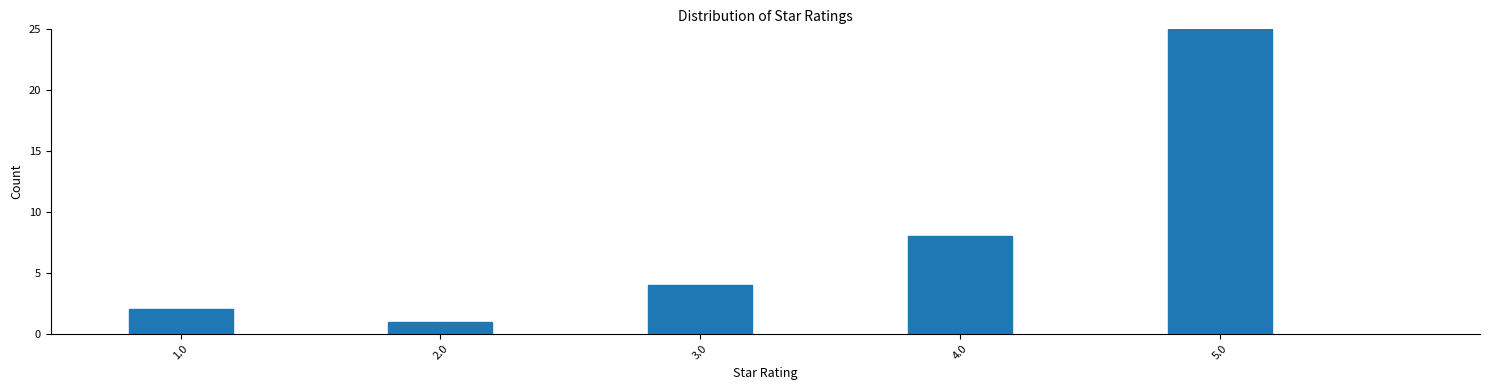

Reading left to right, what are all the values shown in this chart?

1.0=2	2.0=1	3.0=4	4.0=8	5.0=25